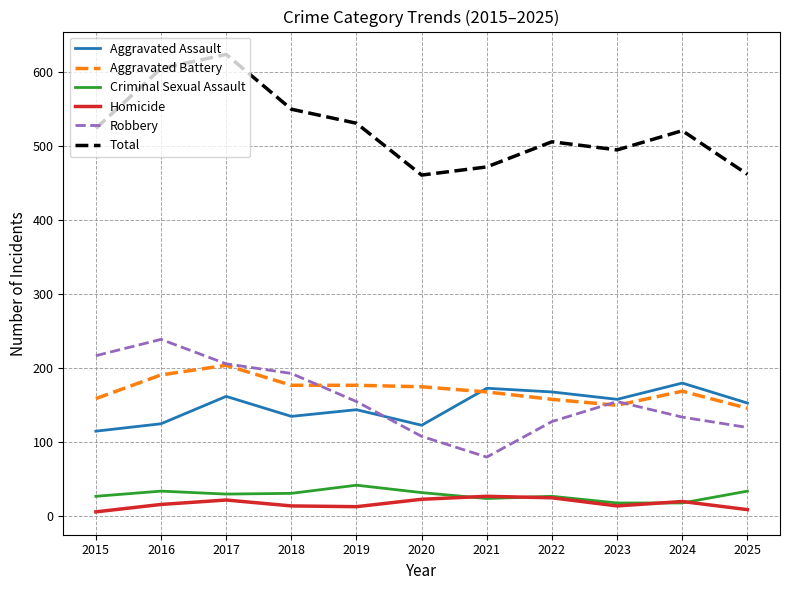

At which category does the chart reach its peak across all series?

2017